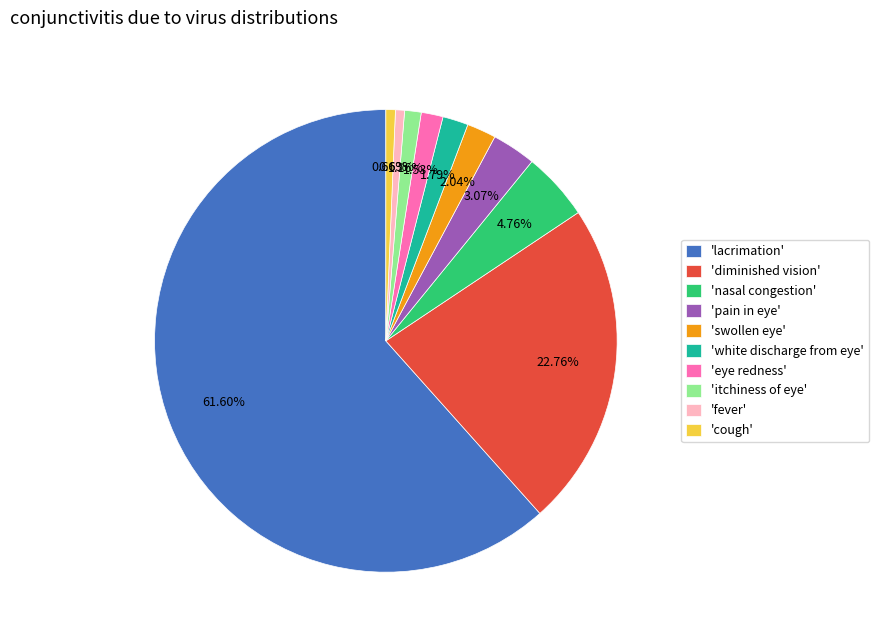

Is 'lacrimation' the majority of the pie?

Yes